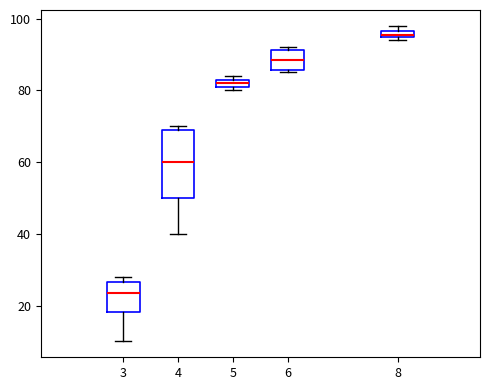

Which box is the tallest, from its lower edge to its upper edge?

4